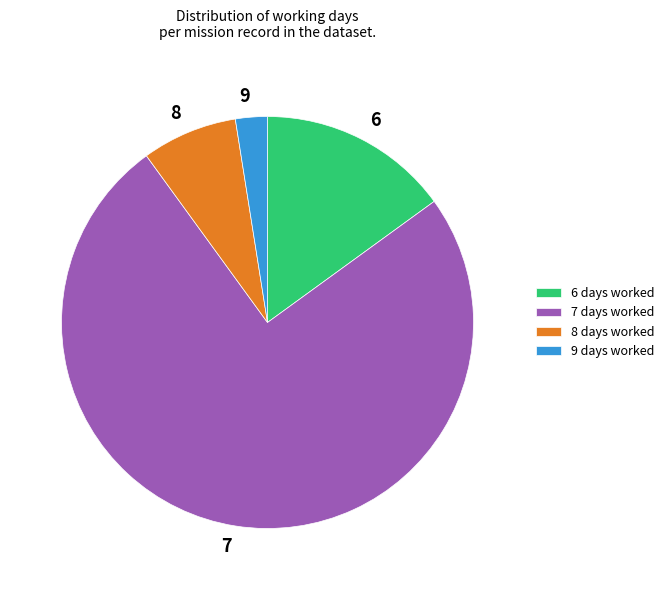

Combined, do 8 and 7 account for over 50%?

Yes